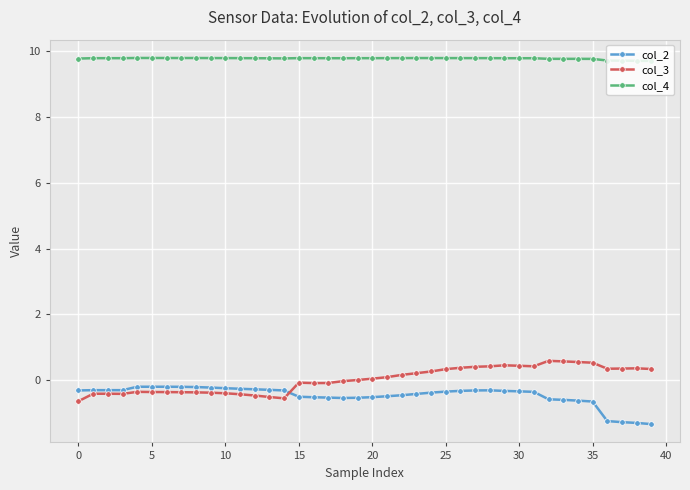

Count the number of categories in the chart.

40